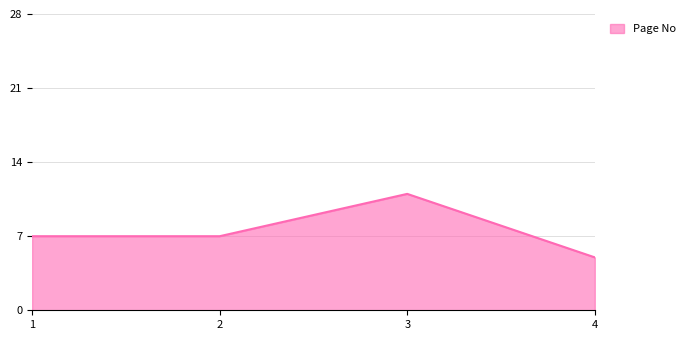

What is the difference between the maximum and minimum values?

6